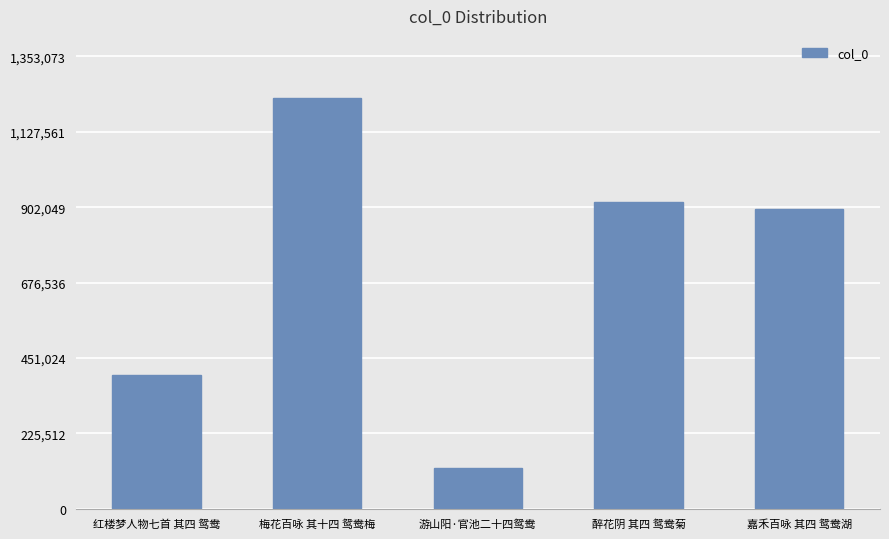

Does the chart contain stacked bars?

No